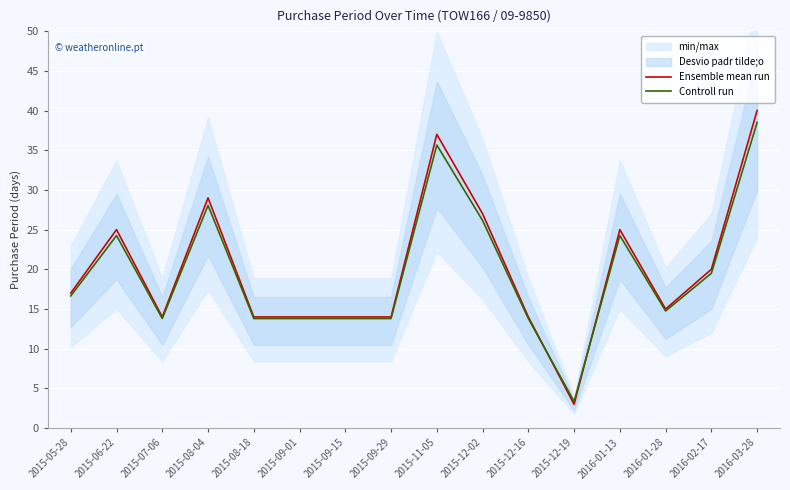

Which has a higher value, 2015-09-29 or 2015-12-02?

2015-12-02